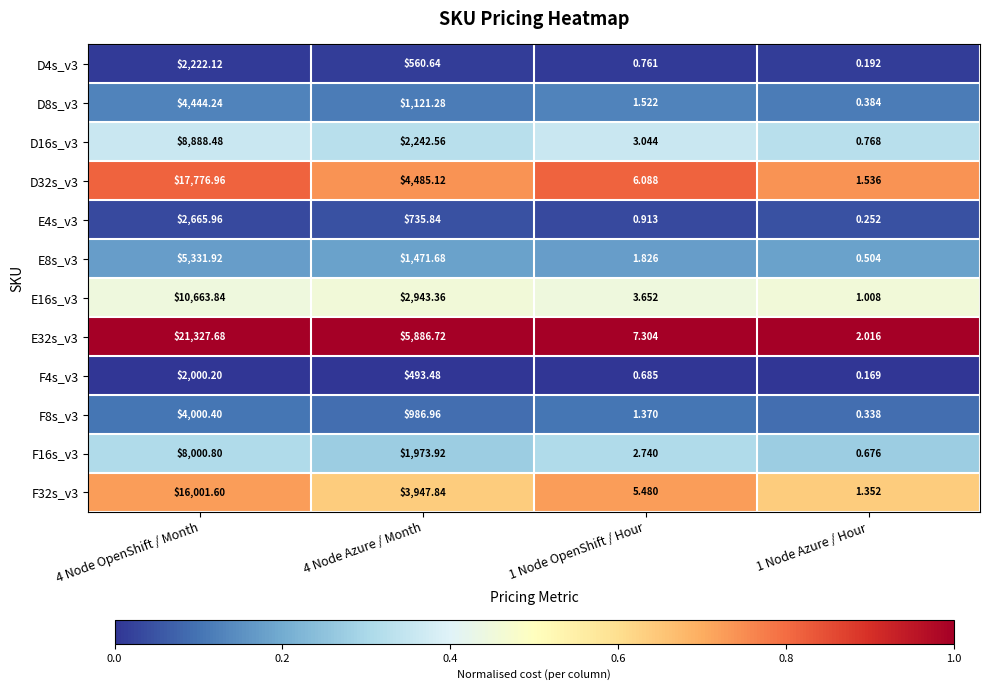

Is the value of F4s_v3 at 4 Node Azure / Month greater than the value of F8s_v3 at 1 Node Azure / Hour?

Yes